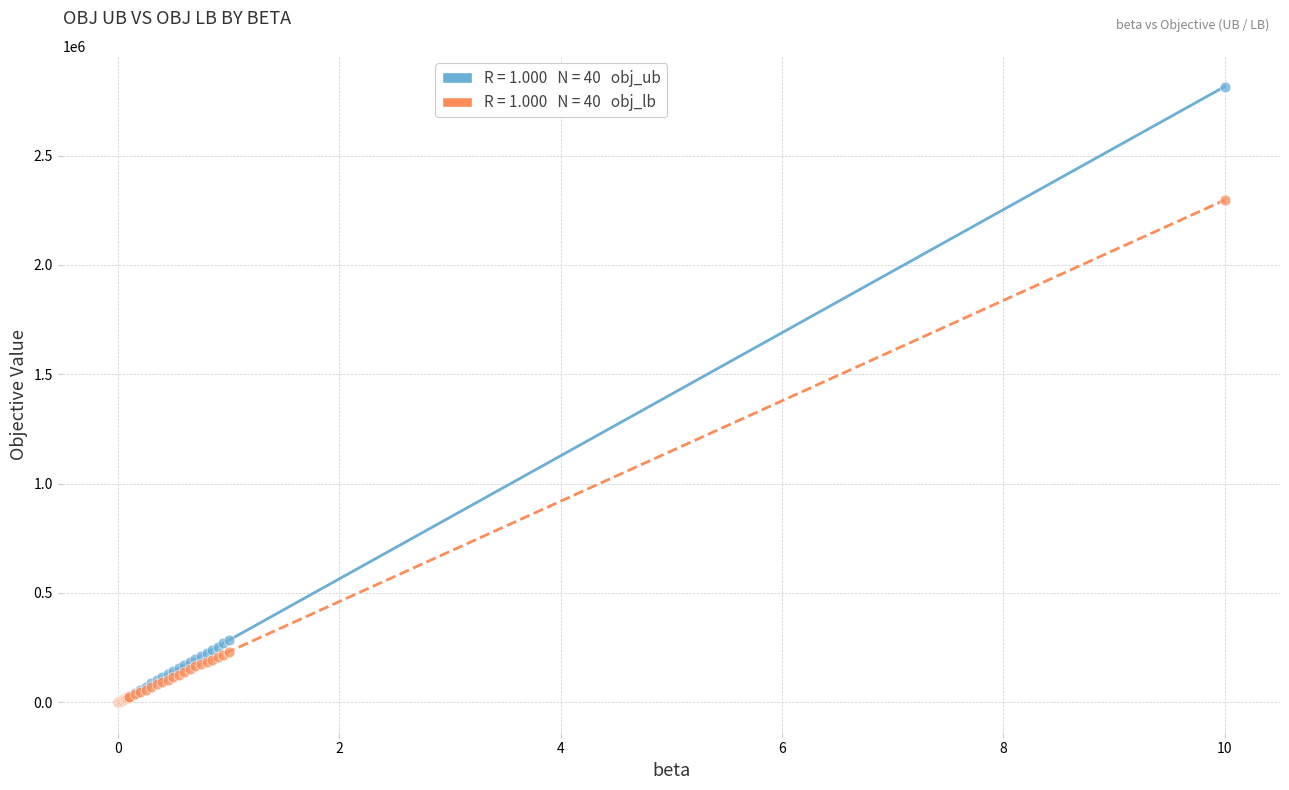

Across all series, what Y value is closest to 1408669?

2297771.0